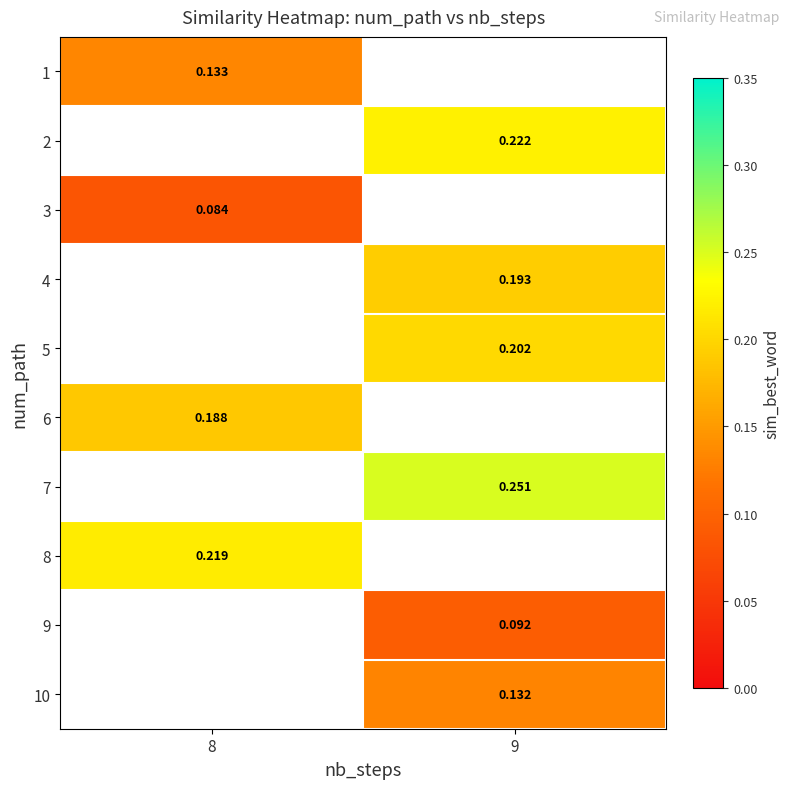

Is the value of 1 at 8 greater than the value of 2 at 9?

No